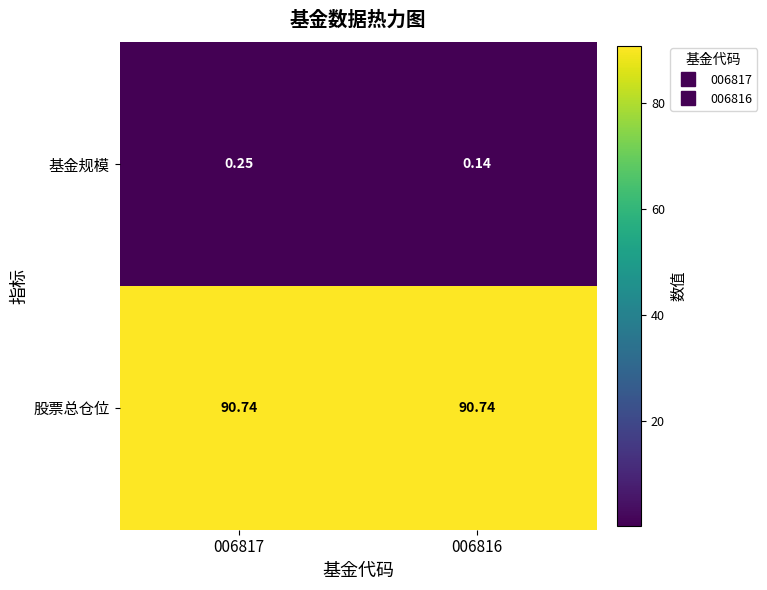

List the series in order of their peak value, lowest first.

基金规模, 股票总仓位